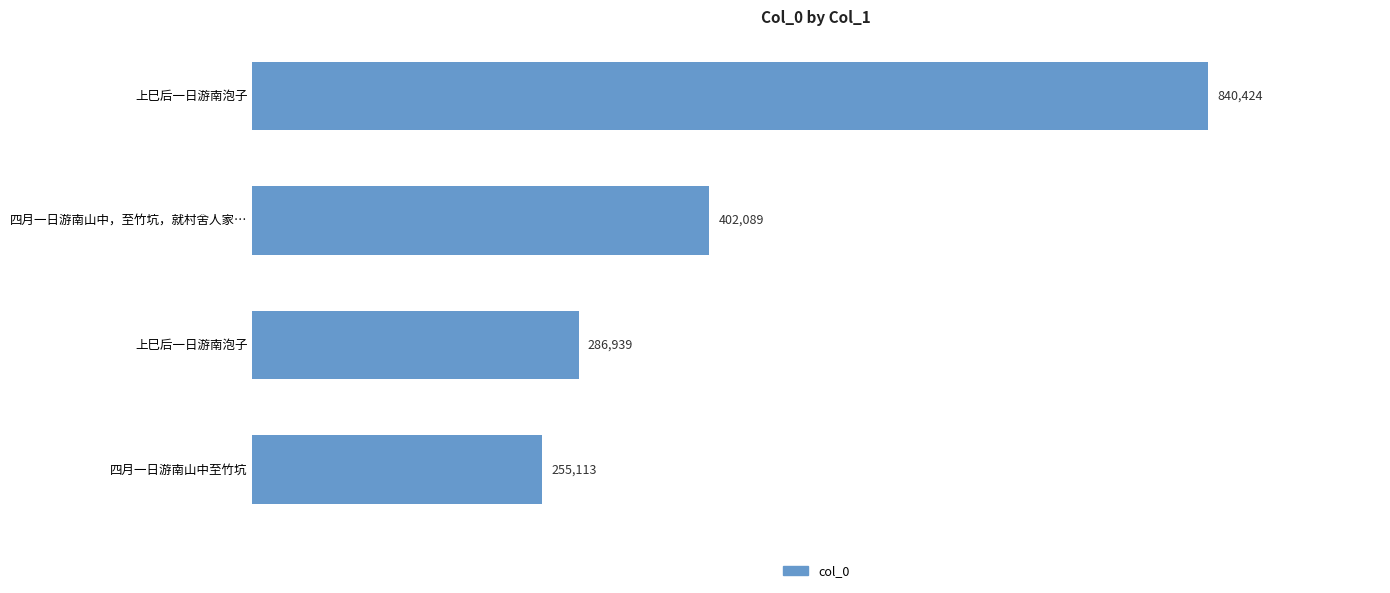

How many distinct data groups are displayed?

1